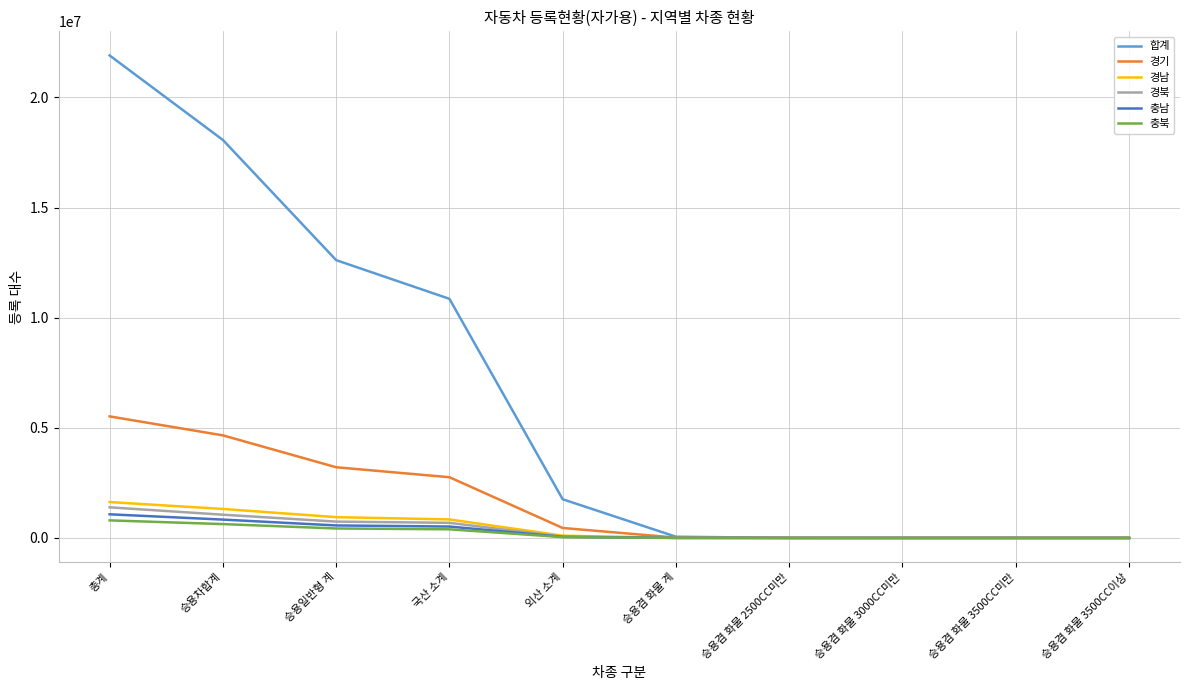

Which series has the largest total across all categories?

합계